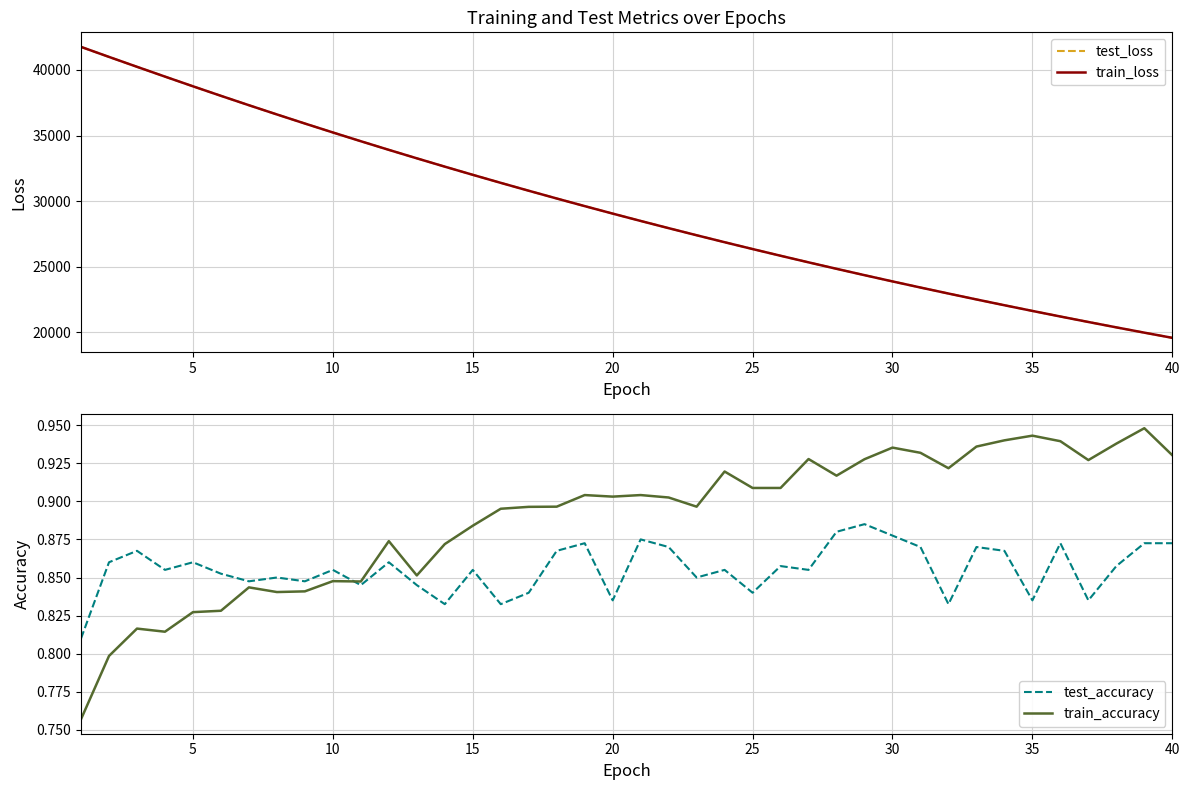

How many times do test_accuracy and train_accuracy cross each other?

1